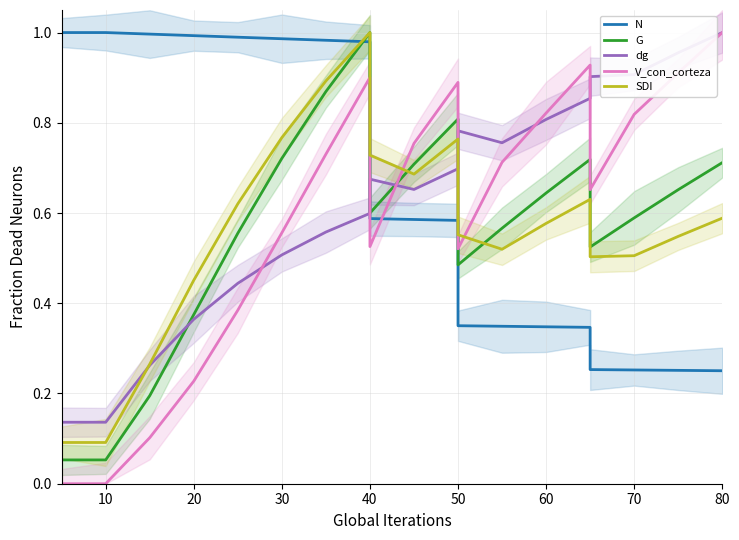

The V_con_corteza series shows 0.0 at 10. True or false?

True